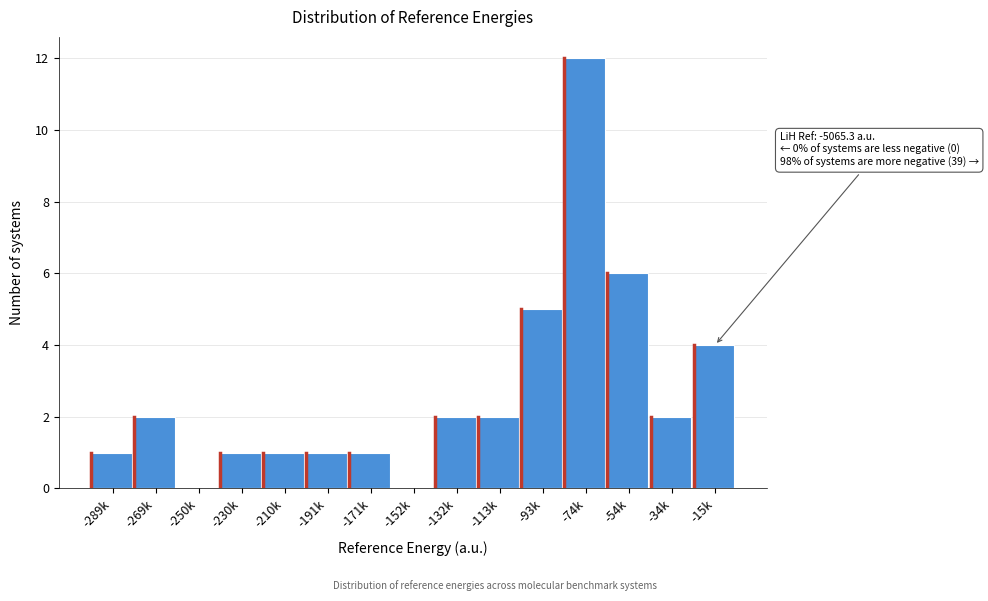

Reading left to right, list all the values displayed in this chart.

-289k=1	-269k=2	-250k=0	-230k=1	-210k=1	-191k=1	-171k=1	-152k=0	-132k=2	-113k=2	-93k=5	-74k=12	-54k=6	-34k=2	-15k=4